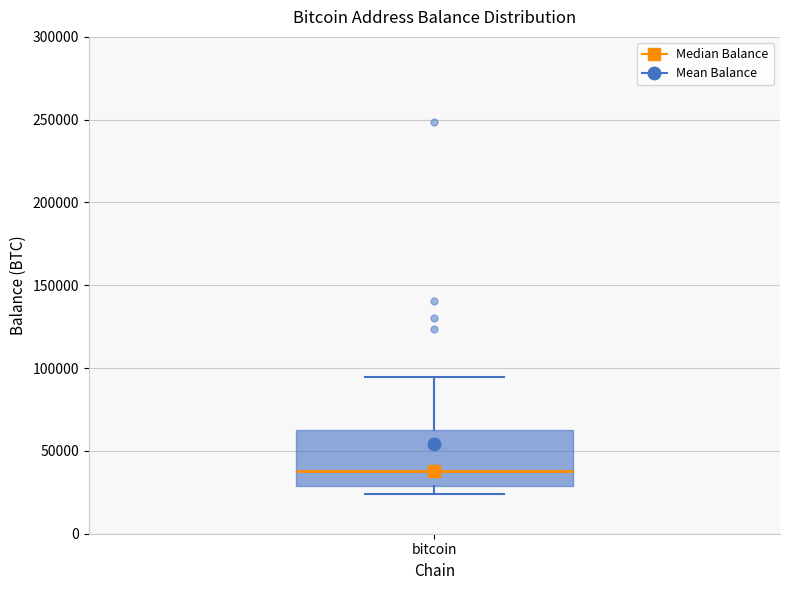

Read this box plot against the y-axis: the position of the median line, the range covered by the box, and the ends of both whiskers. The values are not printed on the chart, so give them approximately, as read against the axis.

median 40000, box 30000 to 65000, whiskers 25000 to 95000